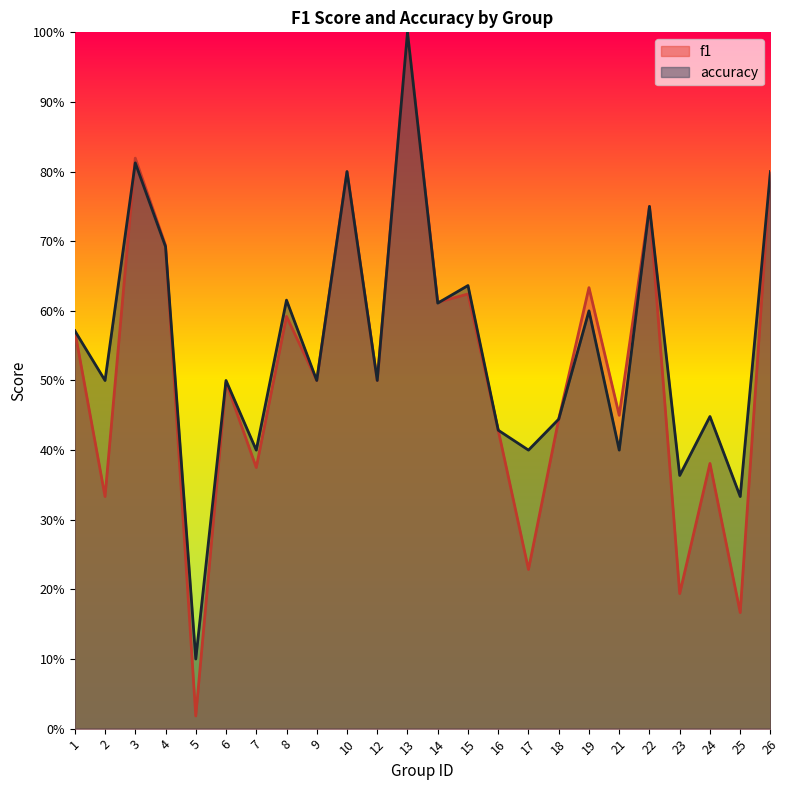

What is the value of the accuracy point at the 19th from the left?

0.4